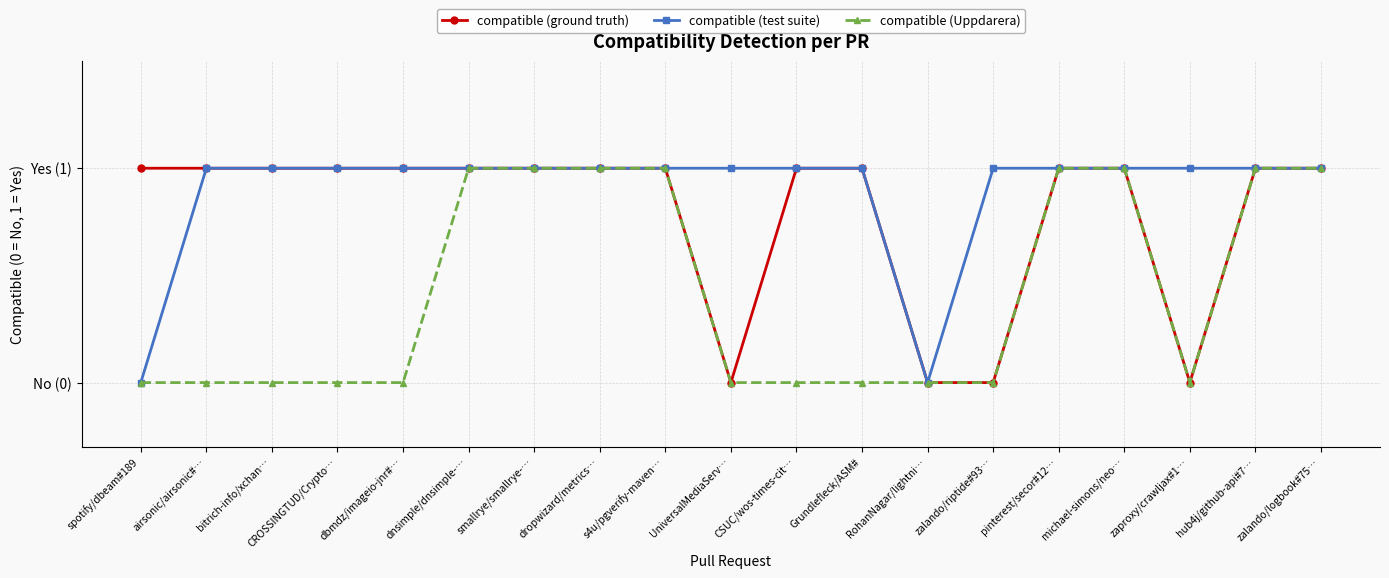

How many interior local valleys does the compatible (ground truth) series have?

2